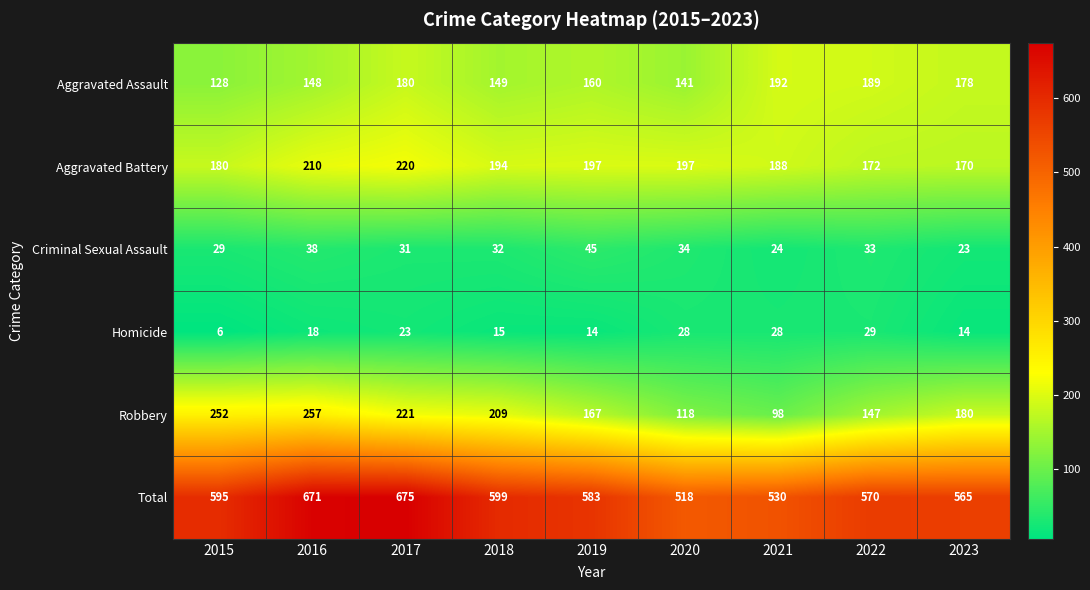

True or false: Criminal Sexual Assault has a value of 47 at 2018.

False